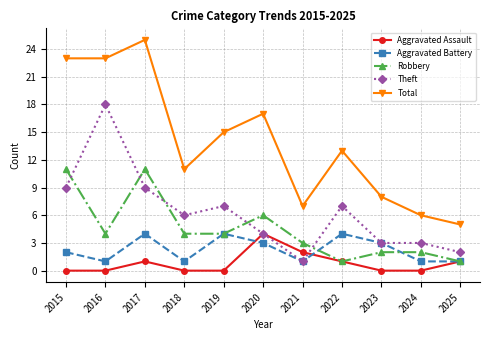

True or false: Aggravated Assault and Total cross at least once.

False